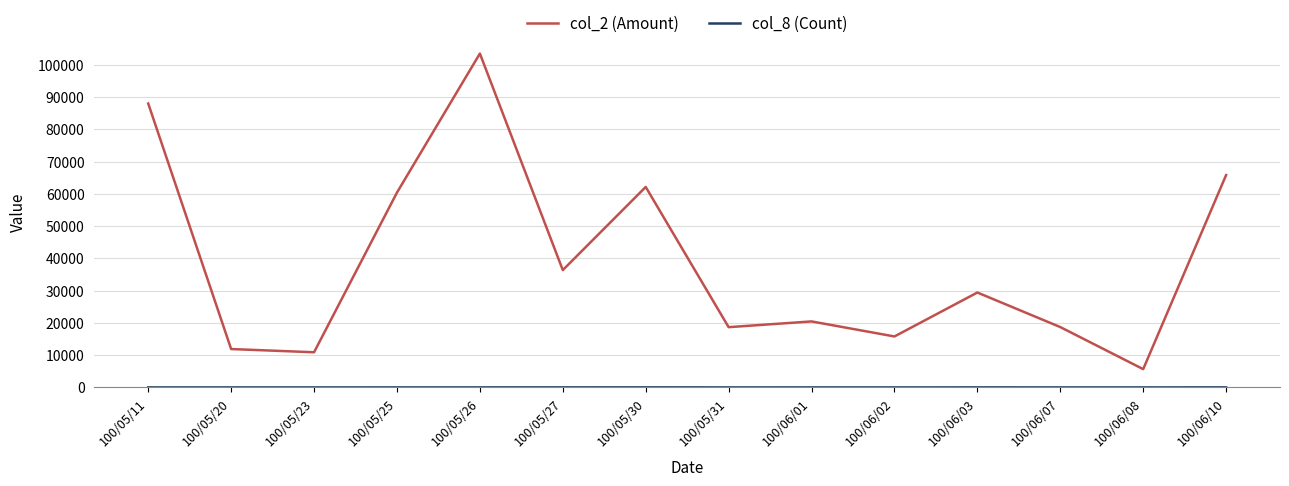

At which category is the sum across all series the highest?

100/05/26